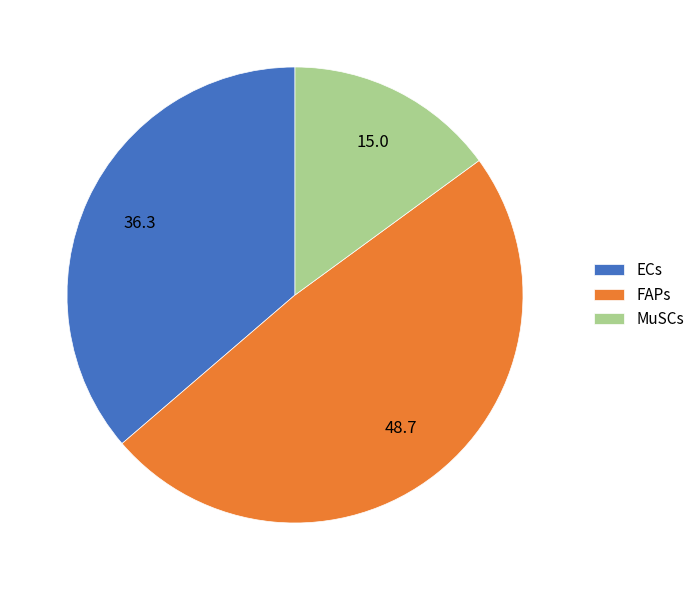

Rank the categories by value from lowest to highest.

MuSCs, ECs, FAPs